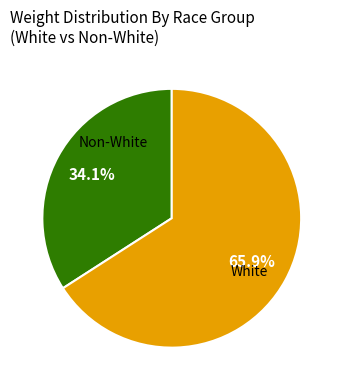

Is there any slice that represents more than half of the pie?

Yes